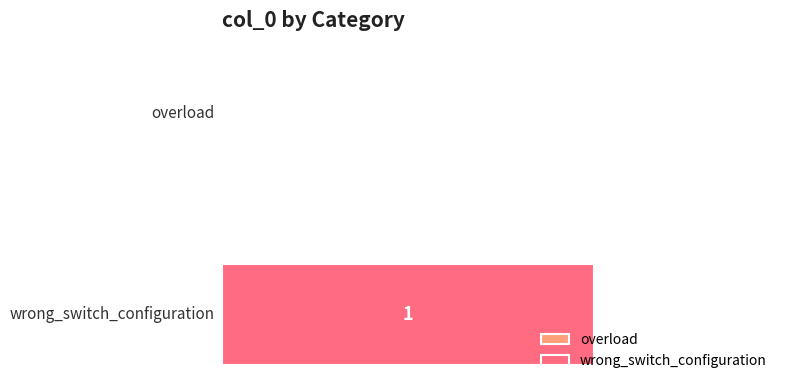

True or false: the data shows 1 at wrong_switch_configuration.

True